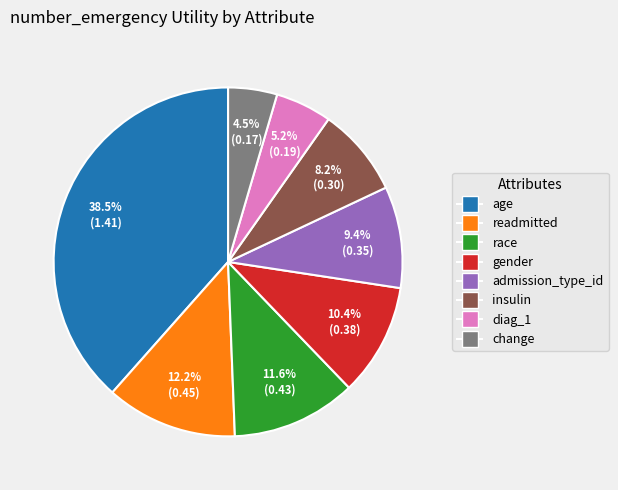

What is the smallest slice in the pie chart?

change